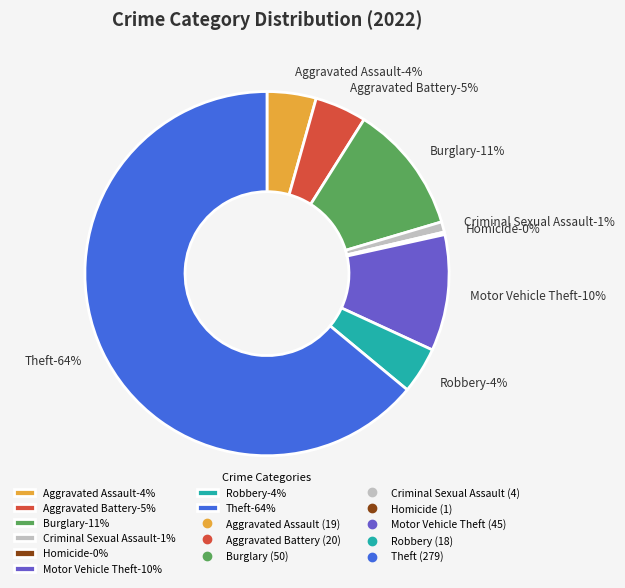

To the nearest percent, what portion does Aggravated Assault represent?

4%